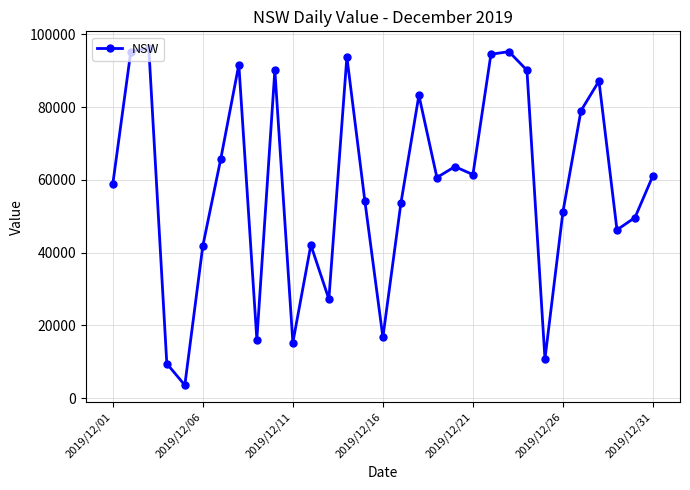

What is the difference between the maximum and minimum values?

92673